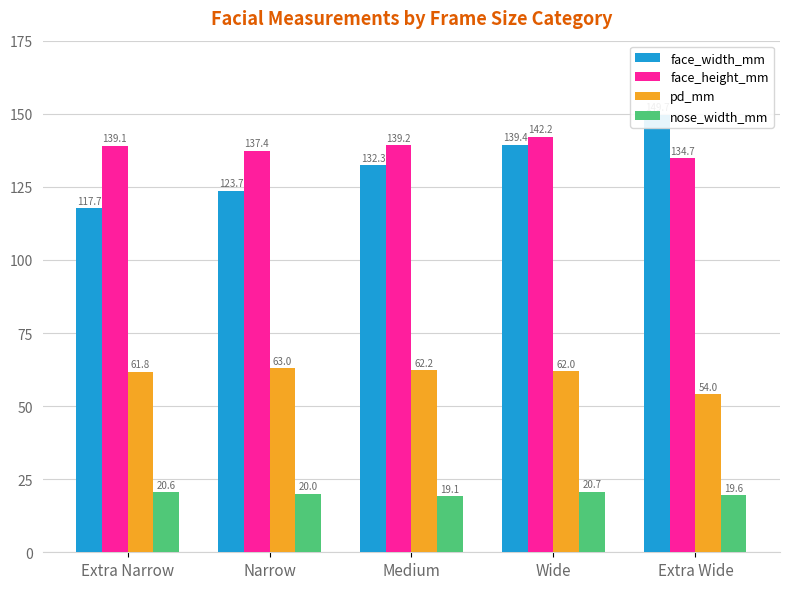

How many groups of bars are there?

5